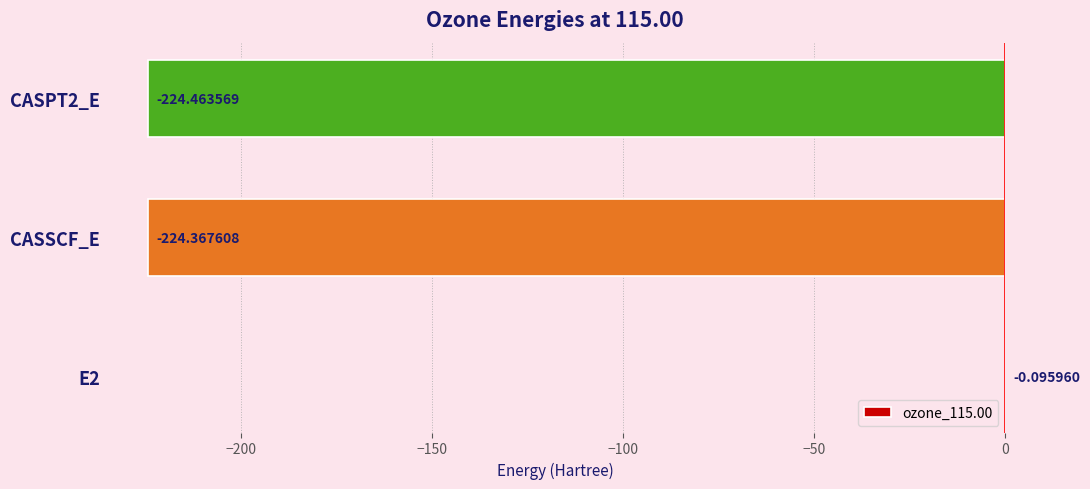

What is the sum of all values?

-448.9